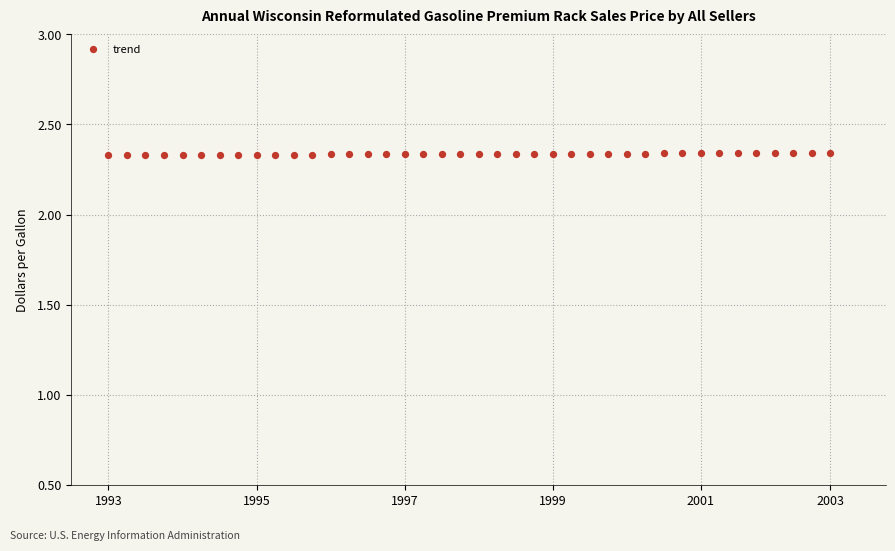

How many points are shown in the scatter plot?

40